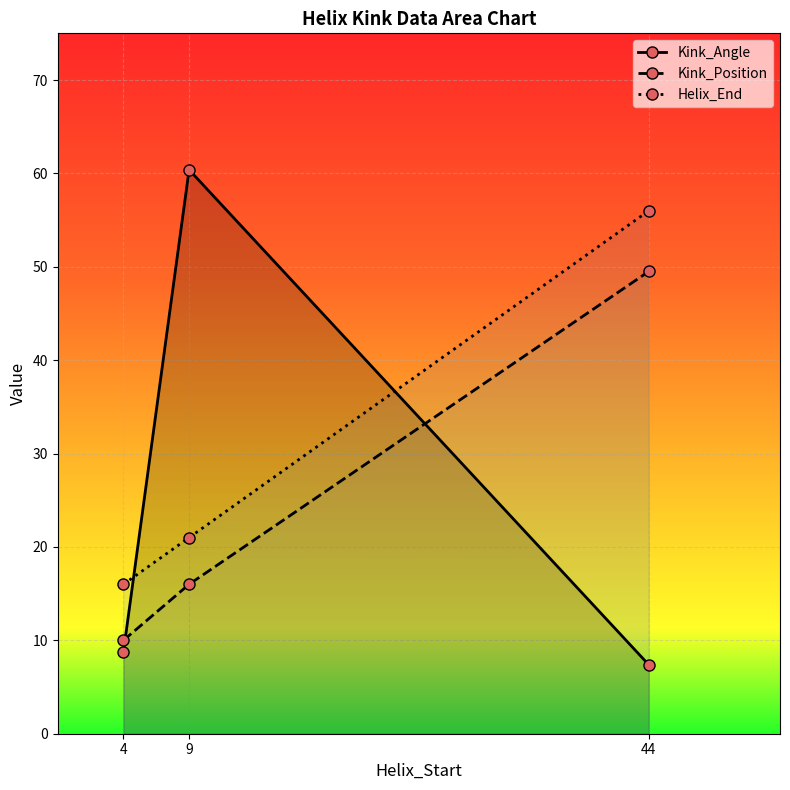

At 9, list the series in order from smallest to largest.

Kink_Position, Helix_End, Kink_Angle